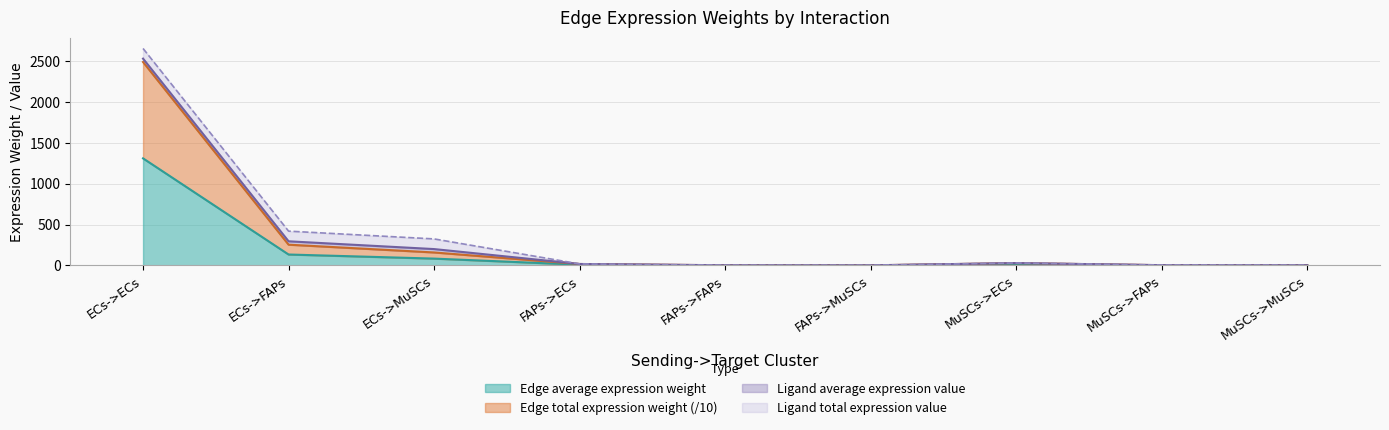

What is the sum of the Edge total expression weight values at FAPs->FAPs and FAPs->ECs?

19.1